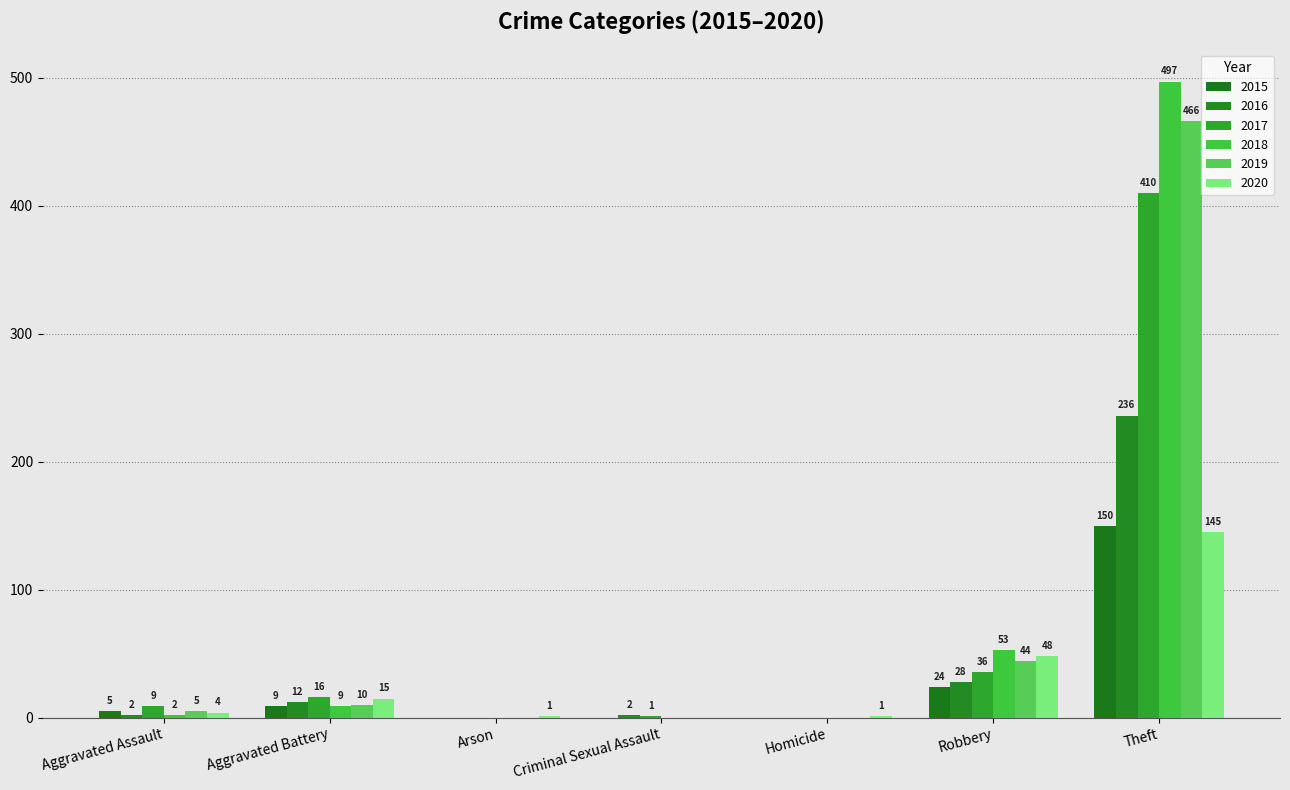

How many distinct data groups are displayed?

6